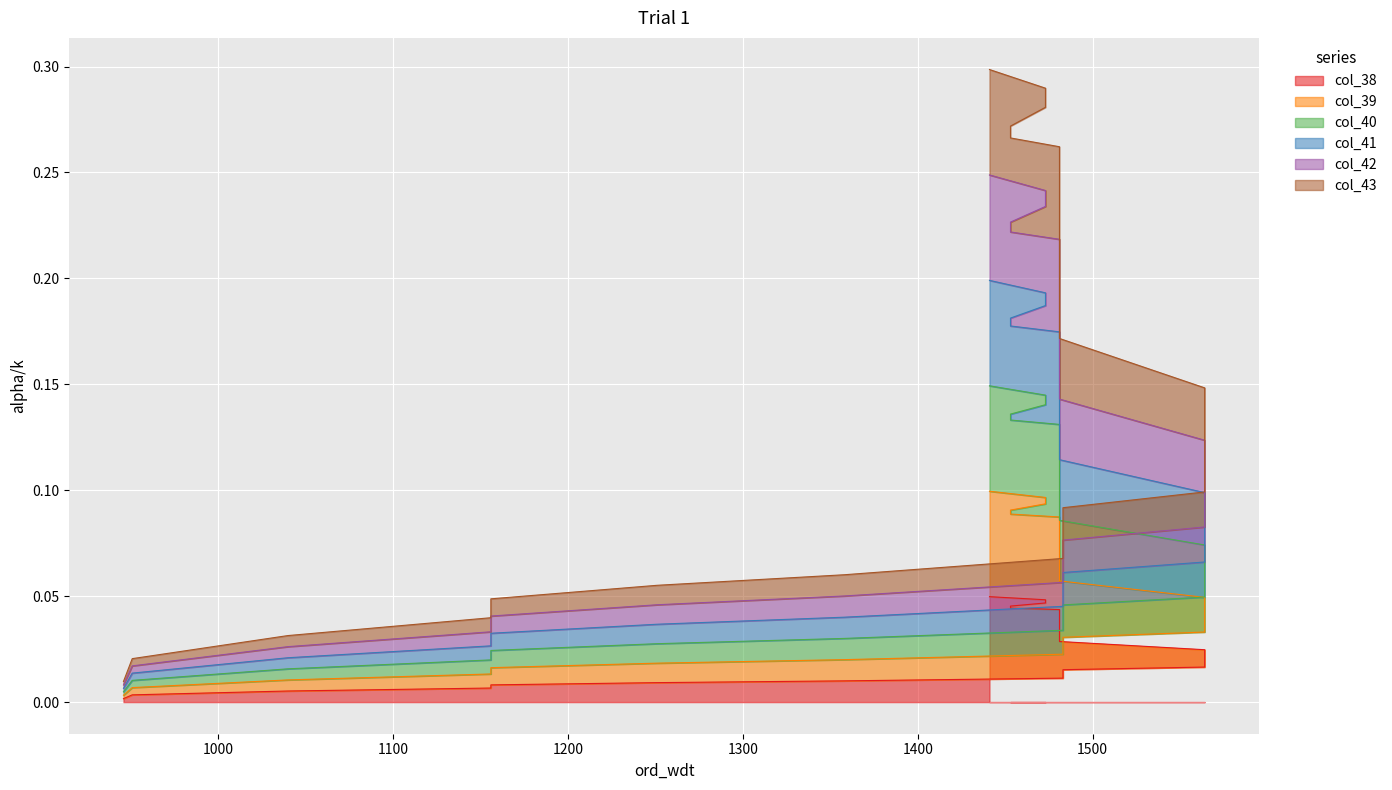

Is the value of col_41 at 27 greater than the value of col_42 at 900?

Yes